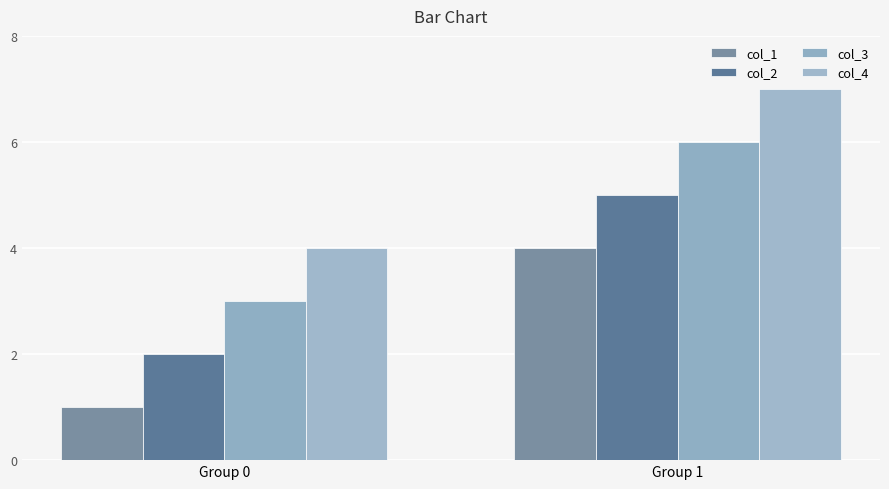

Is the value of col_3 at Group 1 greater than the value of col_2 at Group 0?

Yes